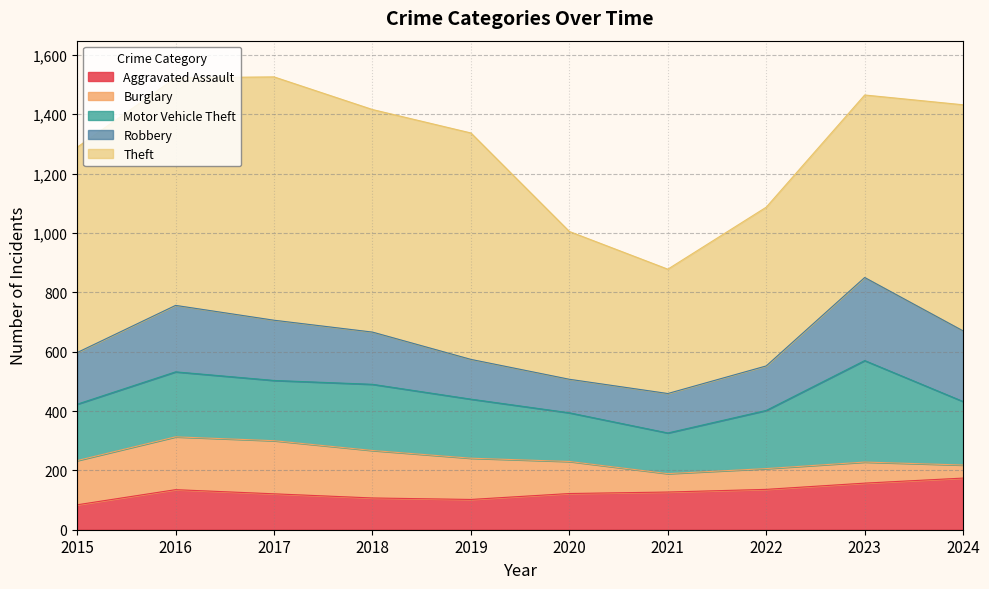

What is the spread (max minus min) of values at 2016?

632